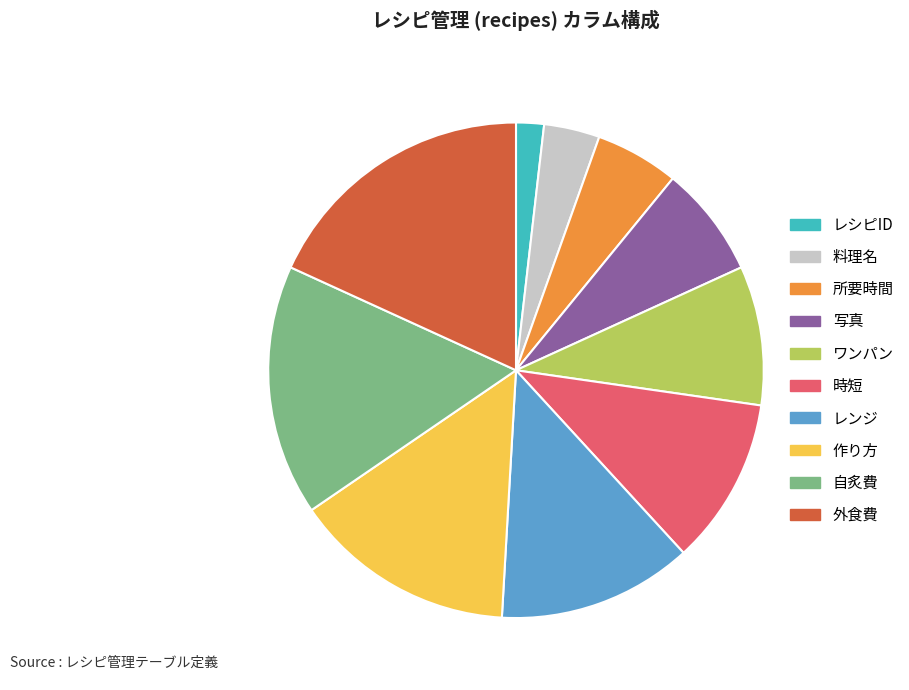

Is there any slice that represents more than half of the pie?

No